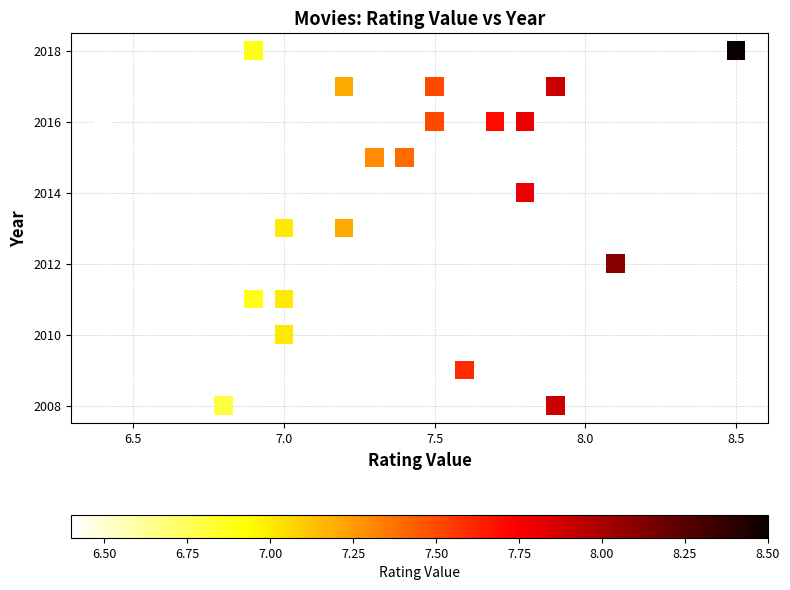

What is the range of Y values (max minus min)?

10